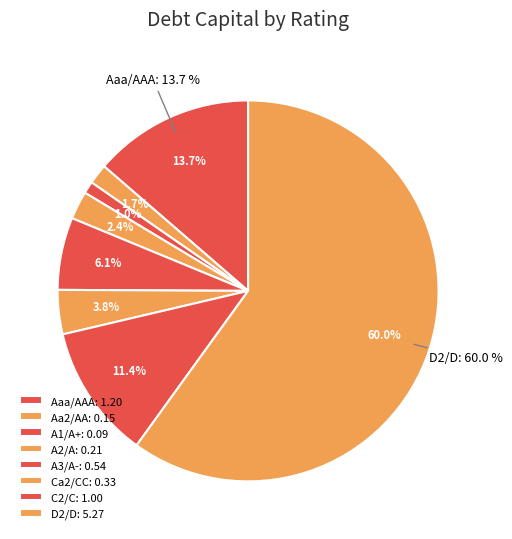

Do Ca2/CC and C2/C together represent more than half of the pie?

No